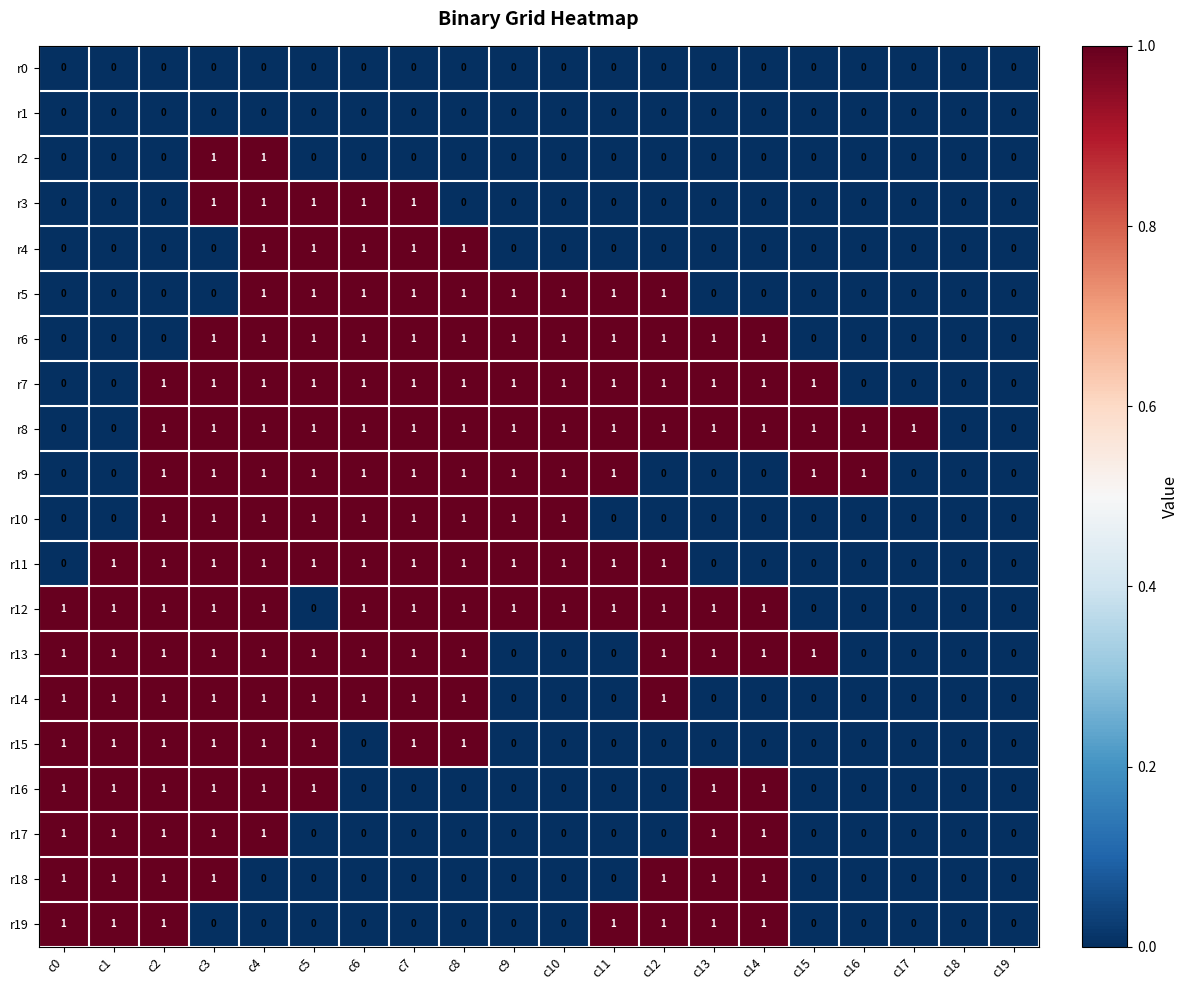

What is the sum of all r12 values?

14